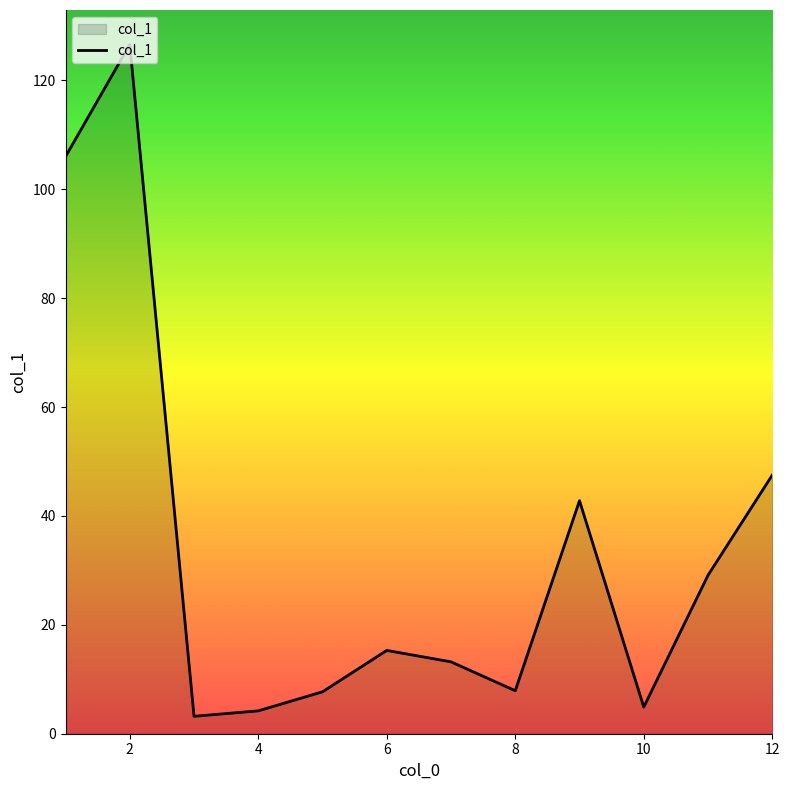

What is the smallest value displayed?

3.2